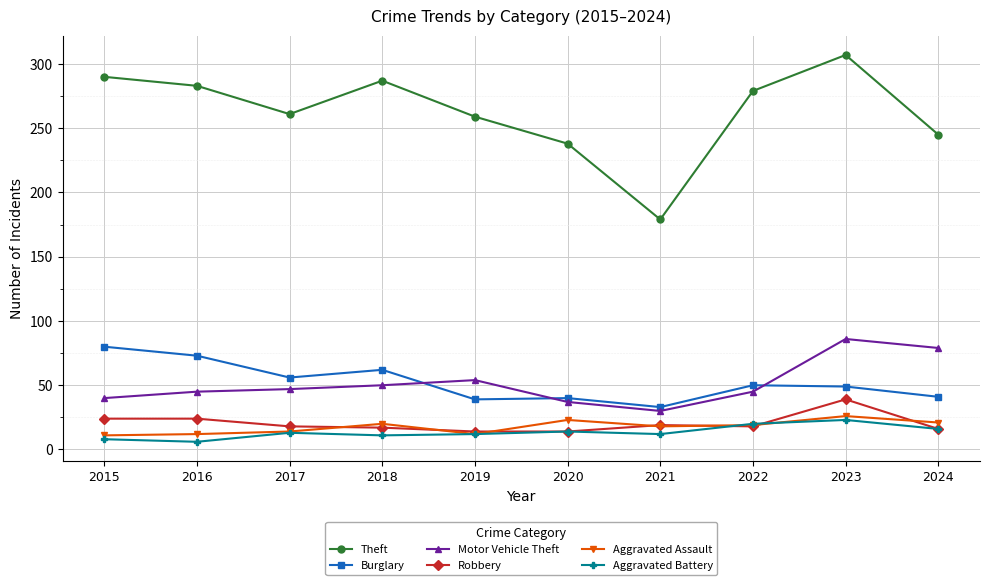

Does the chart have visible grid lines?

Yes